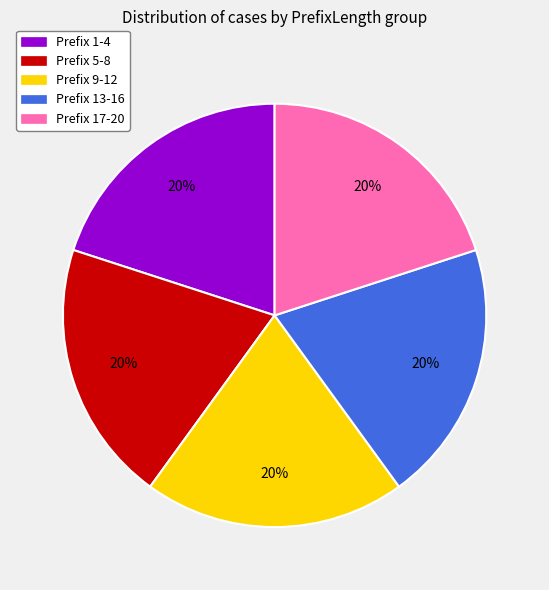

Is there any slice that represents more than half of the pie?

No